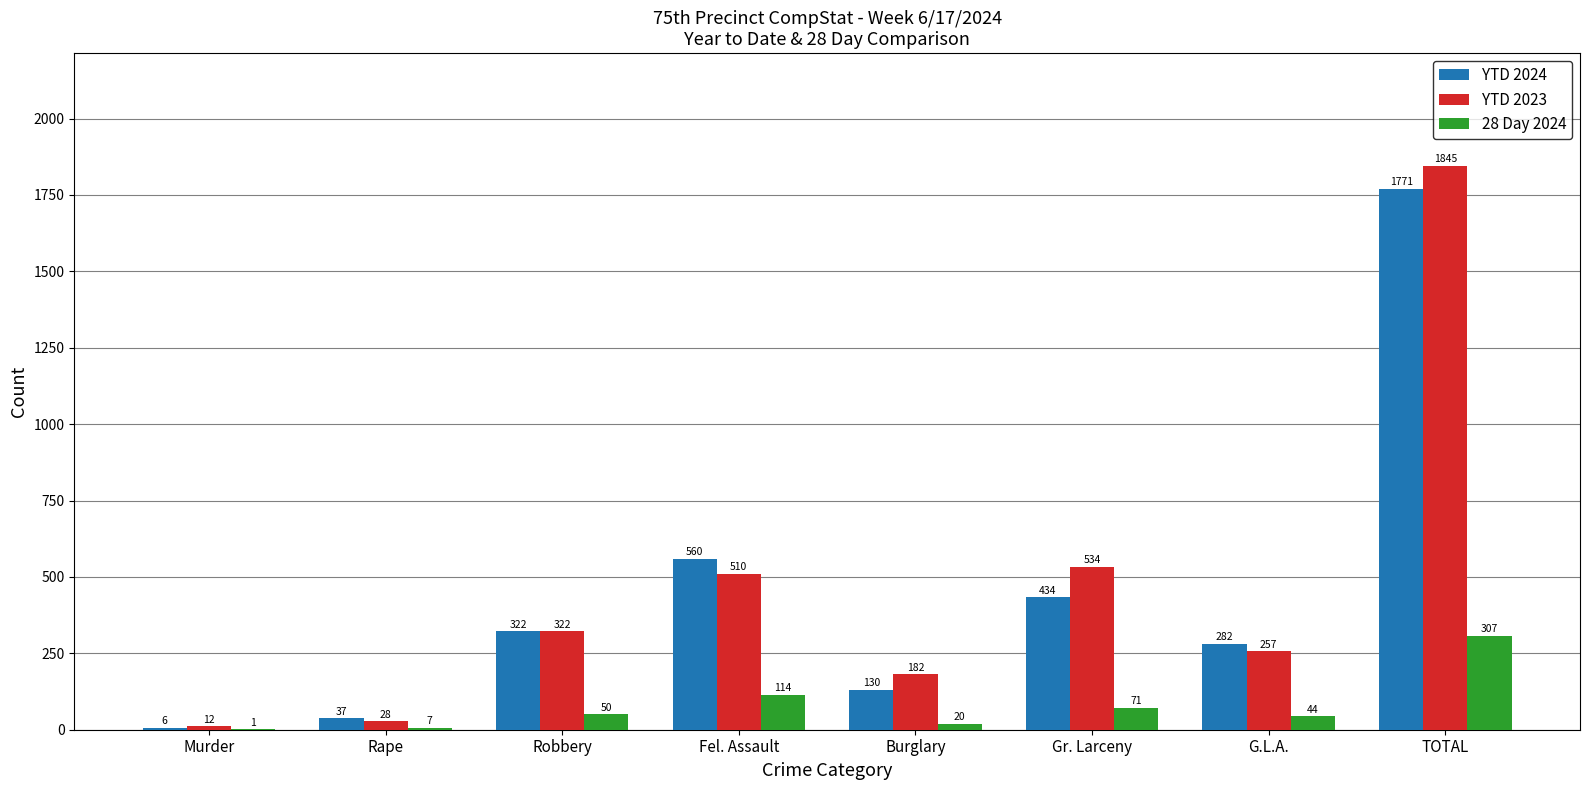

How many series are shown in this chart?

3